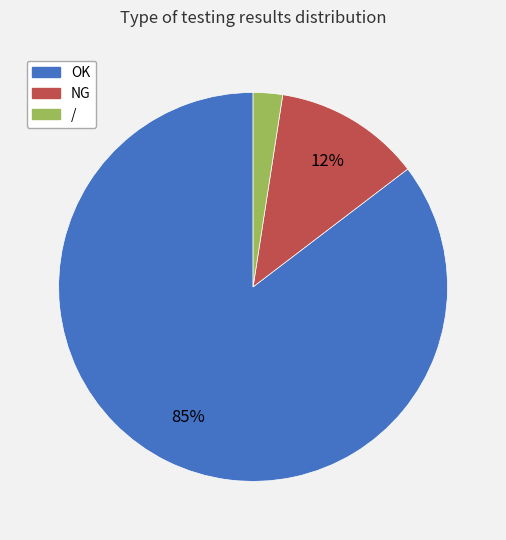

Rank the categories by value from lowest to highest.

/, NG, OK